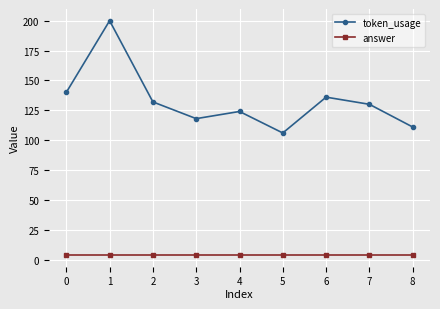

The value of token_usage at 0 is 140. True or false?

True